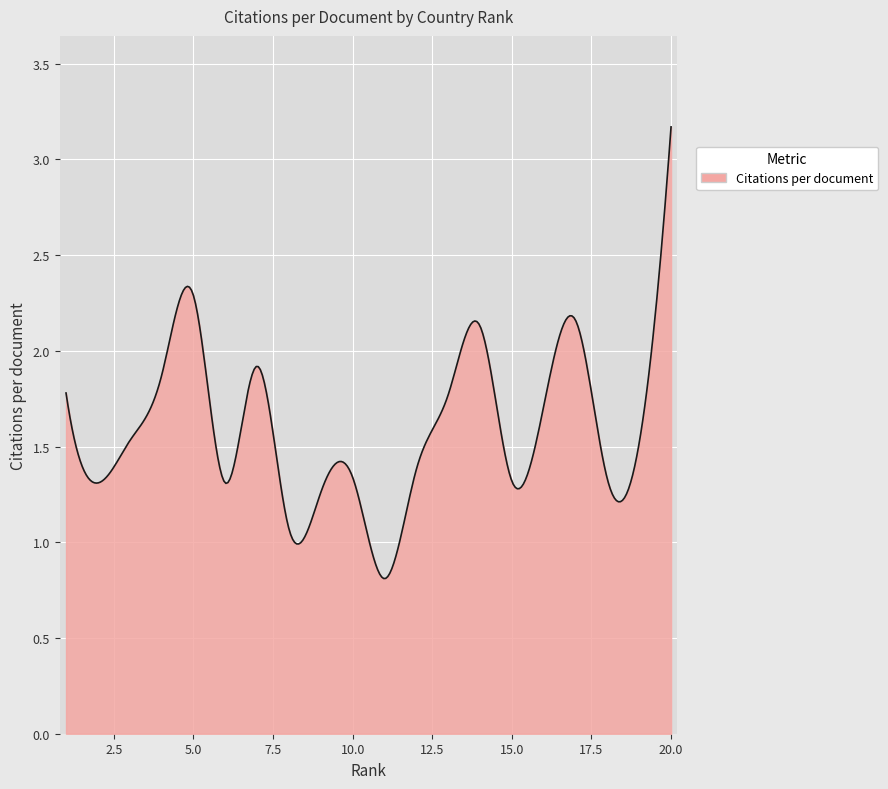

What is the greatest value displayed?

3.2